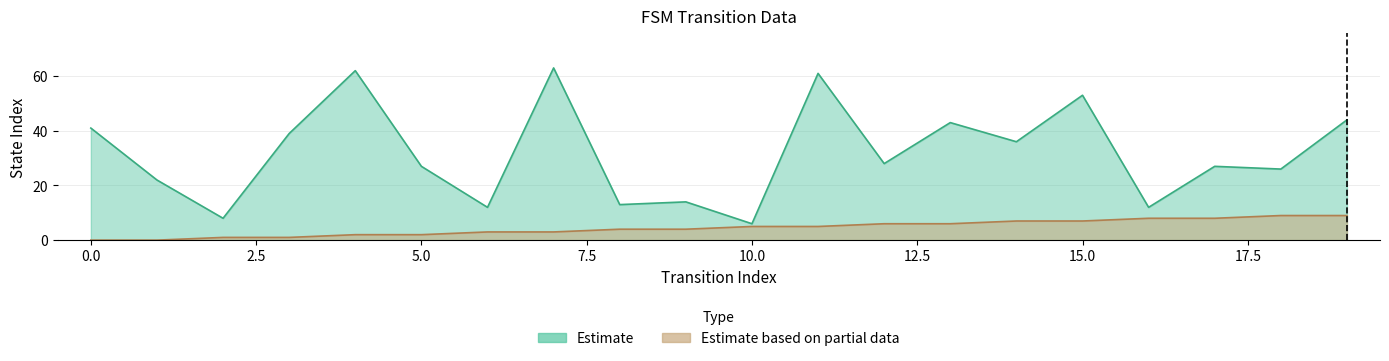

What is the sum of all source_state values?

90